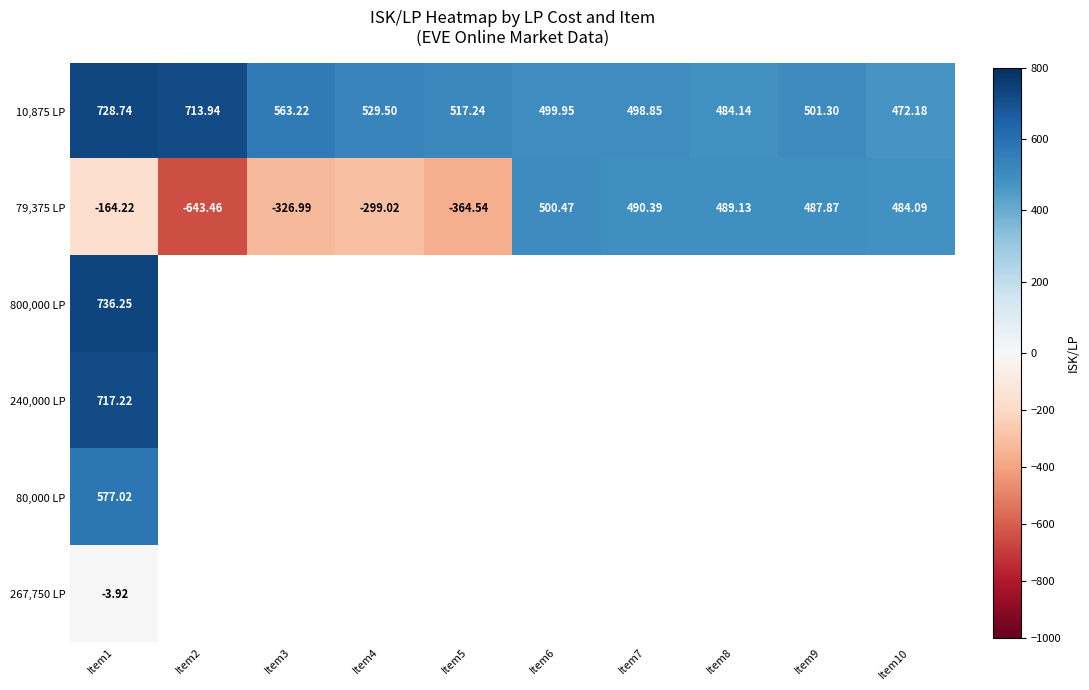

Is the value of 10,875 LP at Item7 greater than the value of 79,375 LP at Item7?

Yes